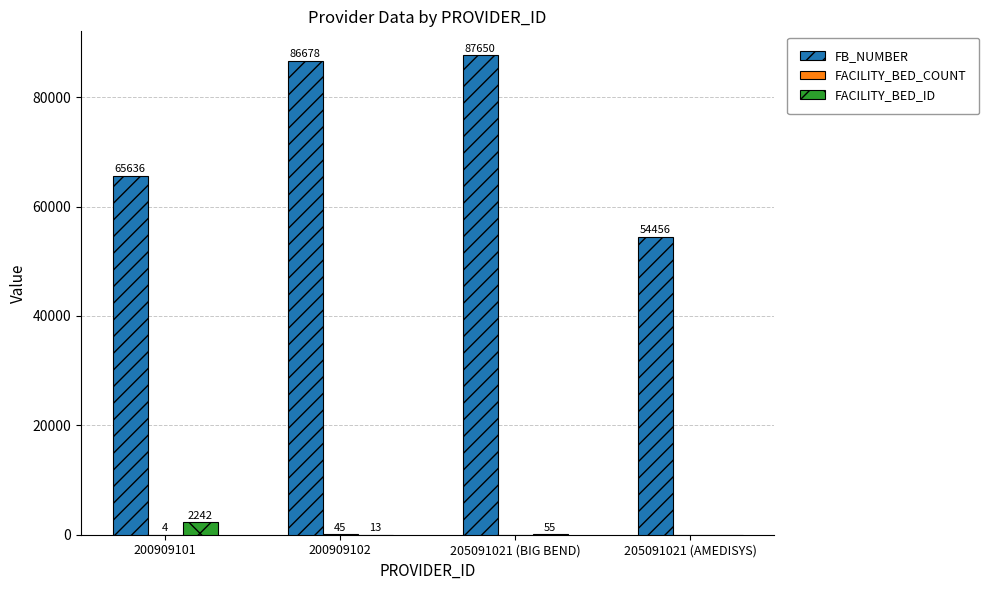

The FB_NUMBER series shows 54456 at 205091021 (AMEDISYS). True or false?

True